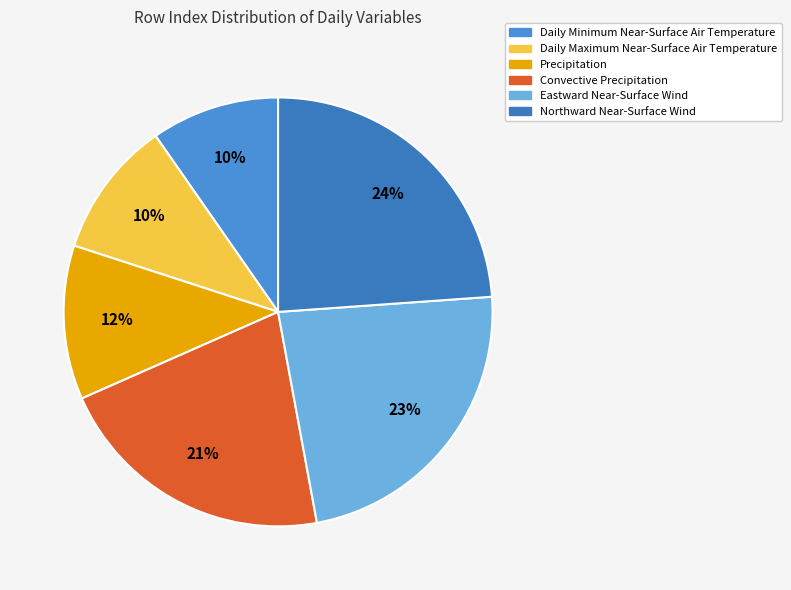

Is it true that Daily Maximum Near-Surface Air Temperature is 1% of the pie?

False